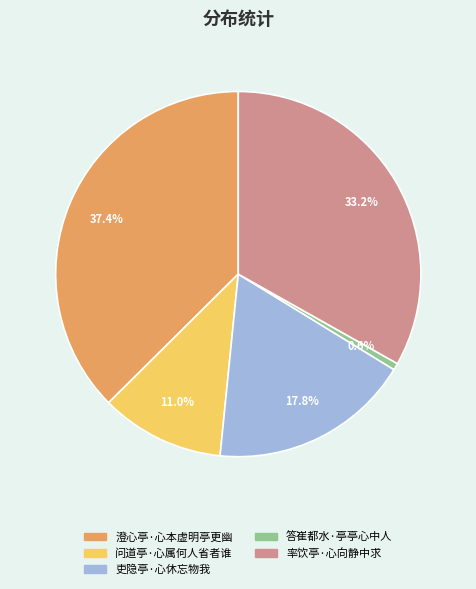

To the nearest percent, what percentage of the pie is 吏隐亭·心休忘物我?

18%